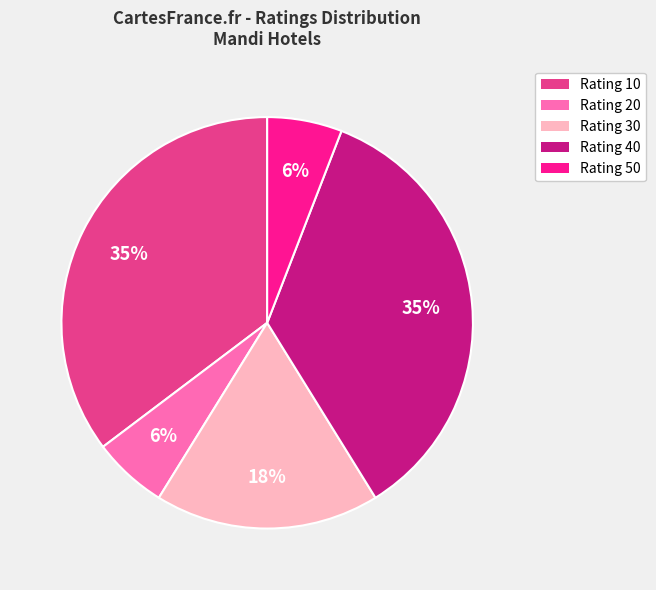

The Rating 10 slice represents 26% of the pie. True or false?

False